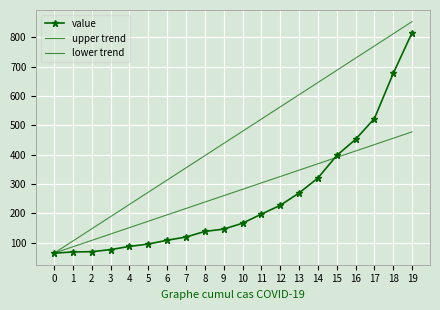

What is the total value across all series at 16?

1593.2